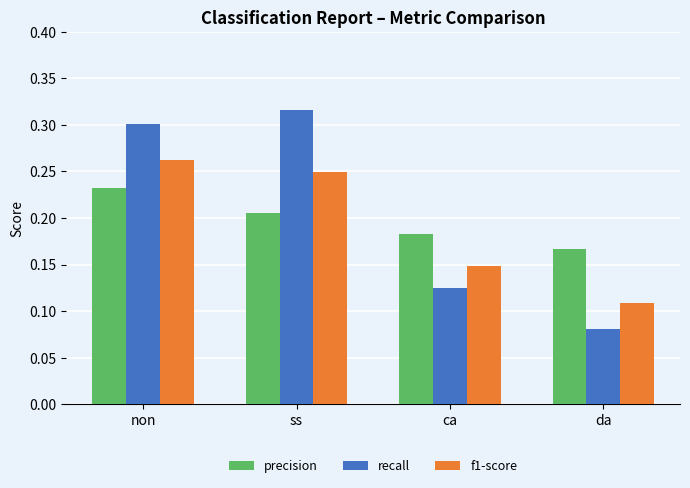

What is the sum of the precision values at ca and non?

0.4